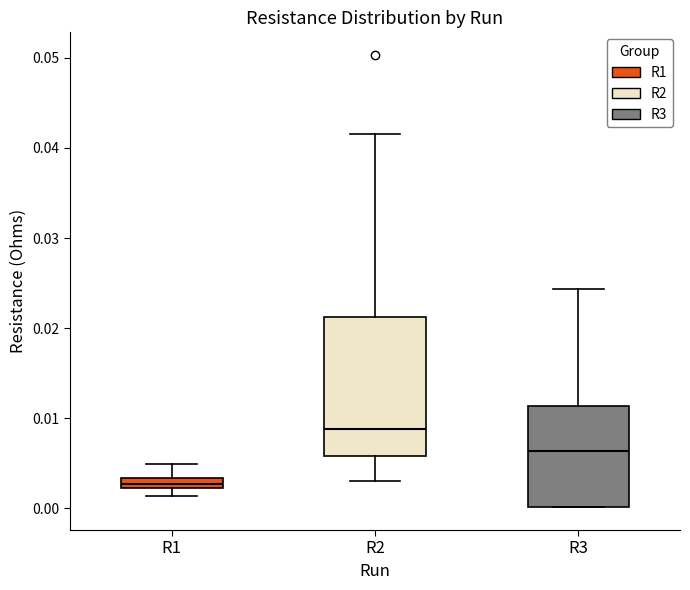

Where is the upper edge of the box for R3 on the y-axis? The values are not printed on the chart, so give them approximately, as read against the axis.

0.011